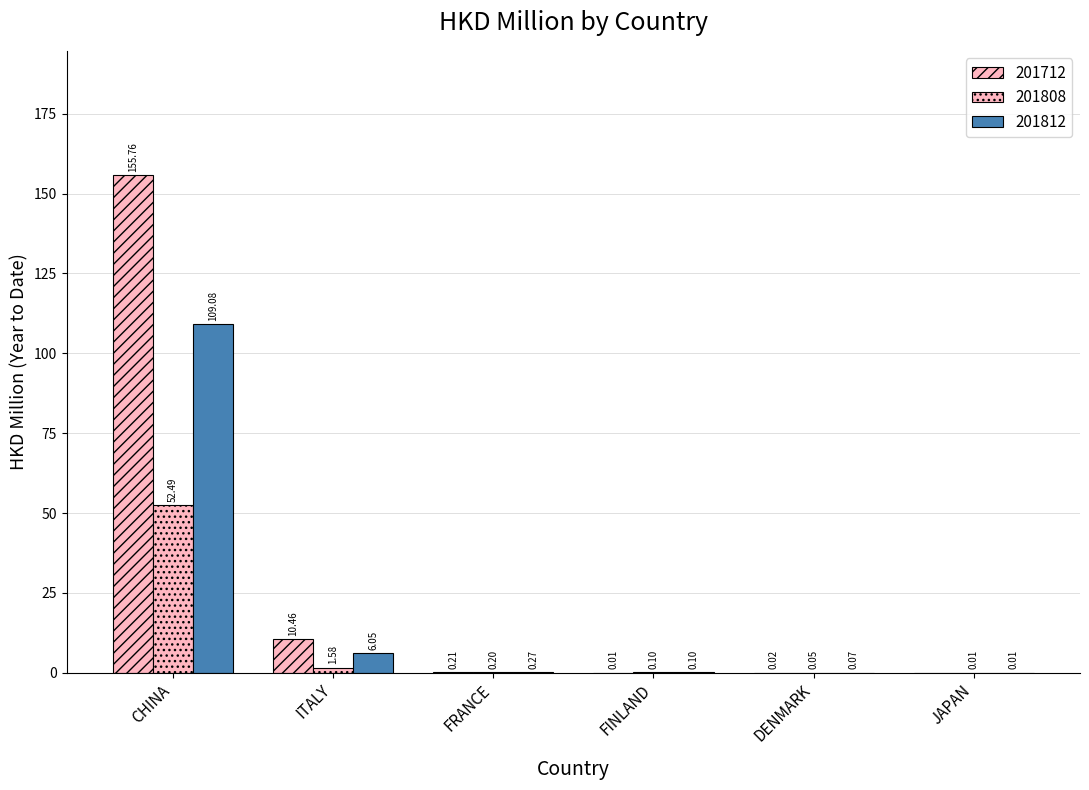

How many values in 201712 are above zero?

5